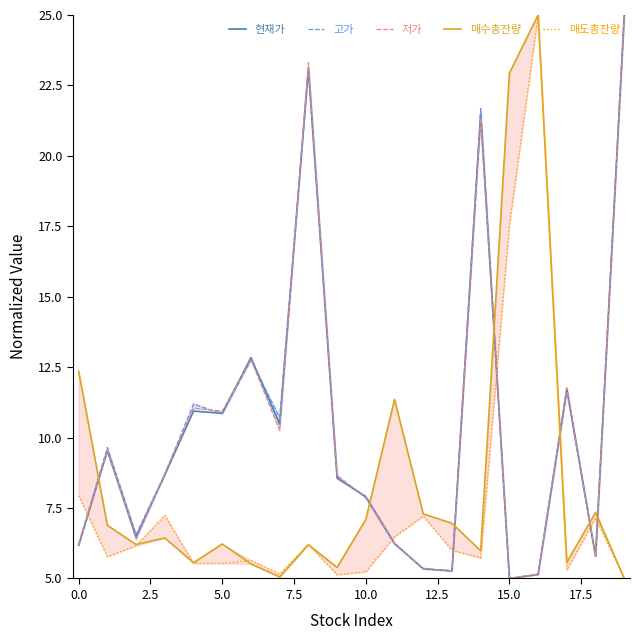

After their last crossing, which series has the higher values: 저가 or 매수총잔량?

저가